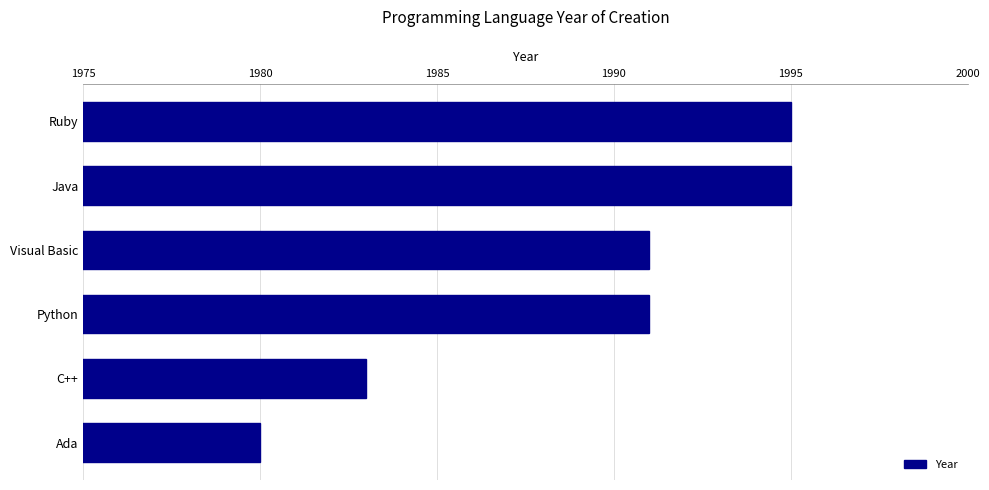

The chart shows a value of 2848 at Python. True or false?

False